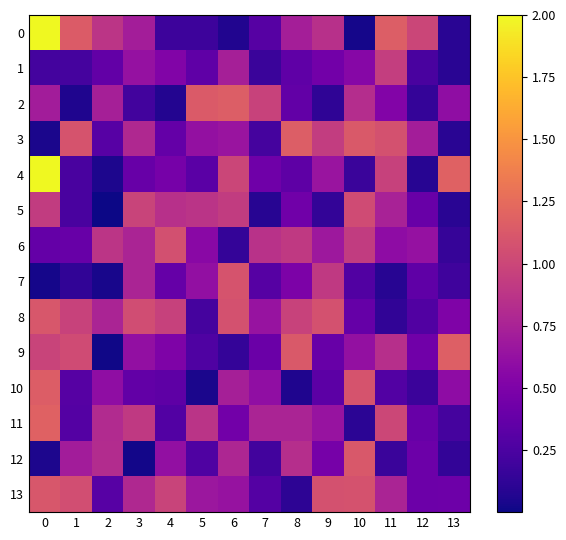

Reading left to right, list all the values displayed in this chart.

0: 0=2.0	1=1.1	2=0.9	3=0.7	4=0.2	5=0.2	6=0.1	7=0.3	8=0.7	9=0.8	10=0.0	11=1.2	12=1.0	13=0.1
1: 0=0.2	1=0.2	2=0.4	3=0.6	4=0.5	5=0.3	6=0.7	7=0.2	8=0.4	9=0.4	10=0.5	11=0.9	12=0.2	13=0.1
2: 0=0.7	1=0.1	2=0.7	3=0.2	4=0.1	5=1.1	6=1.2	7=1.0	8=0.4	9=0.1	10=0.8	11=0.5	12=0.1	13=0.6
3: 0=0.0	1=1.1	2=0.3	3=0.8	4=0.4	5=0.6	6=0.7	7=0.2	8=1.2	9=0.9	10=1.1	11=1.1	12=0.7	13=0.1
4: 0=2.0	1=0.2	2=0.1	3=0.4	4=0.5	5=0.3	6=1.0	7=0.4	8=0.3	9=0.7	10=0.2	11=1.0	12=0.1	13=1.2
5: 0=0.9	1=0.2	2=0.0	3=1.0	4=0.8	5=0.9	6=0.9	7=0.1	8=0.4	9=0.1	10=1.0	11=0.7	12=0.4	13=0.1
6: 0=0.4	1=0.4	2=0.9	3=0.8	4=1.1	5=0.6	6=0.1	7=0.9	8=0.9	9=0.7	10=0.9	11=0.6	12=0.6	13=0.1
7: 0=0.0	1=0.1	2=0.0	3=0.8	4=0.4	5=0.6	6=1.1	7=0.3	8=0.5	9=0.9	10=0.3	11=0.1	12=0.3	13=0.2
8: 0=1.1	1=1.0	2=0.8	3=1.0	4=1.0	5=0.2	6=1.1	7=0.6	8=1.0	9=1.1	10=0.4	11=0.1	12=0.3	13=0.5
9: 0=1.0	1=1.0	2=0.0	3=0.6	4=0.5	5=0.3	6=0.1	7=0.4	8=1.1	9=0.4	10=0.6	11=0.8	12=0.4	13=1.2
10: 0=1.2	1=0.3	2=0.6	3=0.4	4=0.3	5=0.0	6=0.7	7=0.6	8=0.1	9=0.3	10=1.1	11=0.3	12=0.2	13=0.6
11: 0=1.2	1=0.3	2=0.8	3=0.9	4=0.3	5=0.9	6=0.4	7=0.8	8=0.8	9=0.6	10=0.1	11=1.0	12=0.4	13=0.2
12: 0=0.0	1=0.7	2=0.8	3=0.0	4=0.6	5=0.3	6=0.8	7=0.2	8=0.8	9=0.5	10=1.1	11=0.2	12=0.4	13=0.1
13: 0=1.1	1=1.1	2=0.3	3=0.8	4=1.0	5=0.7	6=0.6	7=0.3	8=0.1	9=1.1	10=1.1	11=0.8	12=0.4	13=0.4